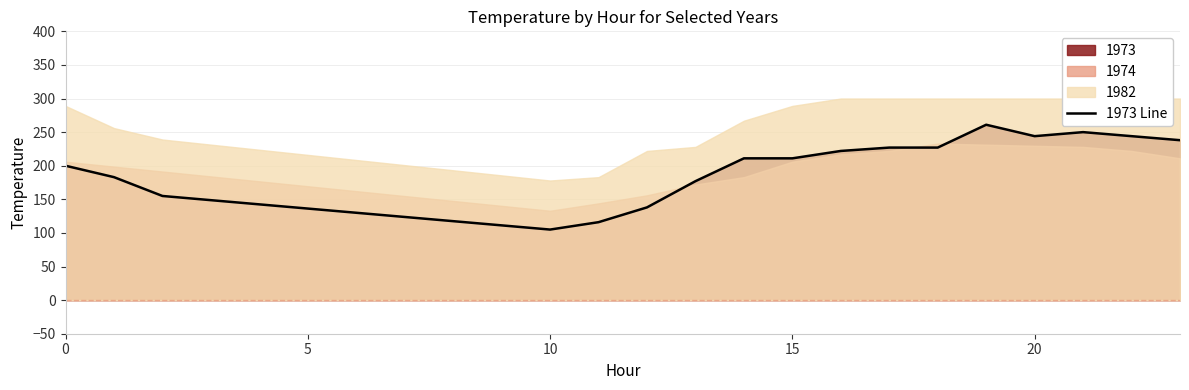

The chart shows a value of 211.0 at 14. True or false?

True